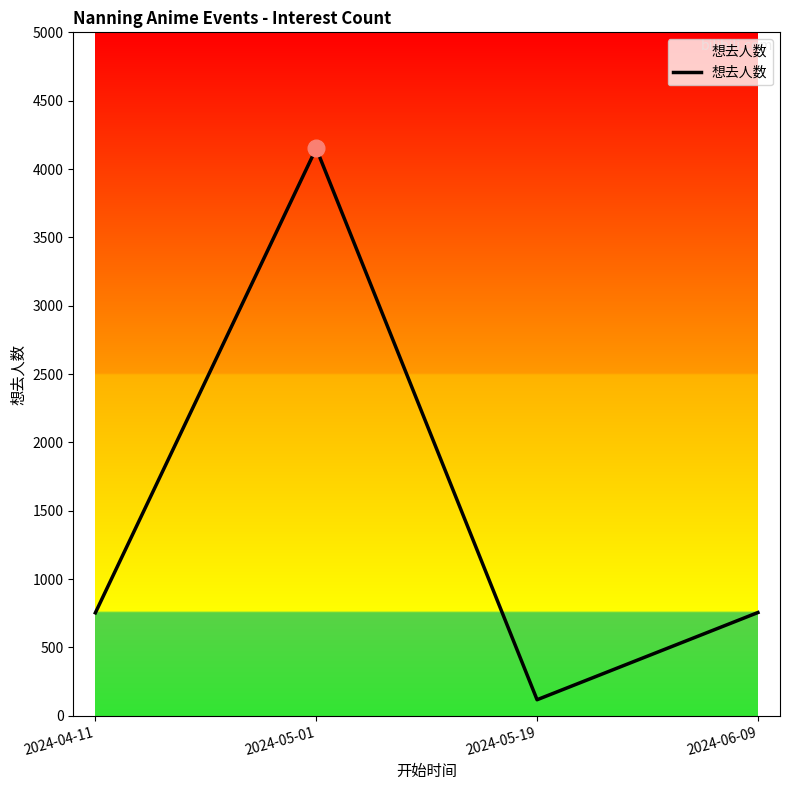

Is it true that the value at 2024-06-09 is 1355?

False